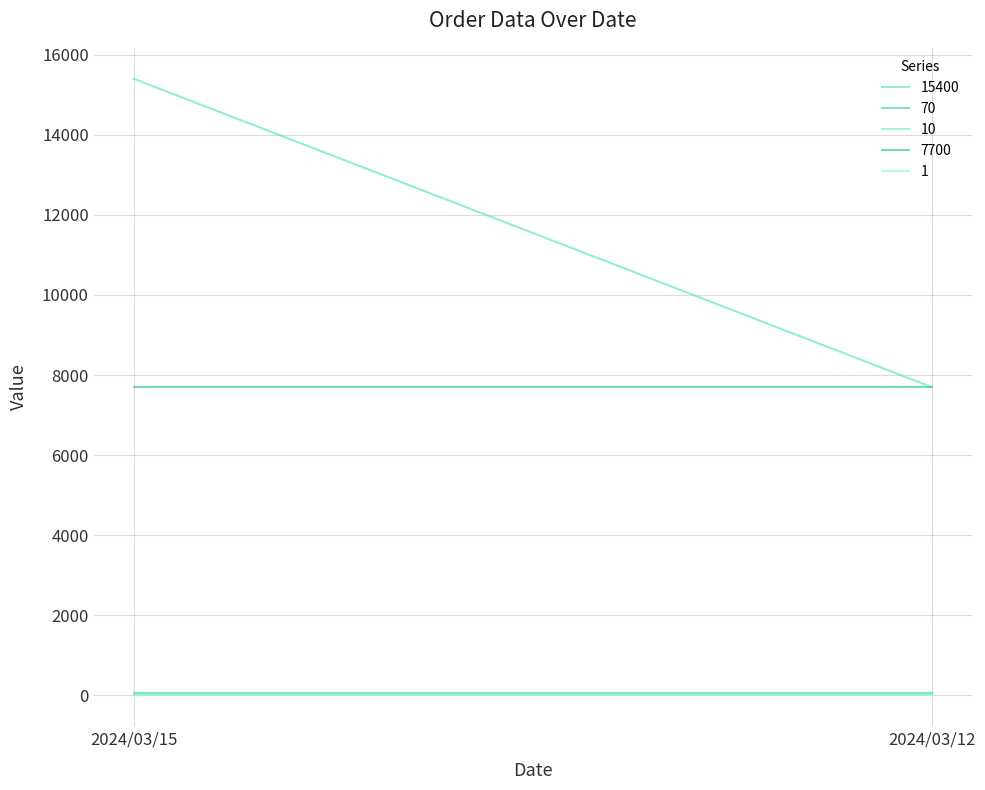

What is the total value across all series at 2024/03/15?

23181